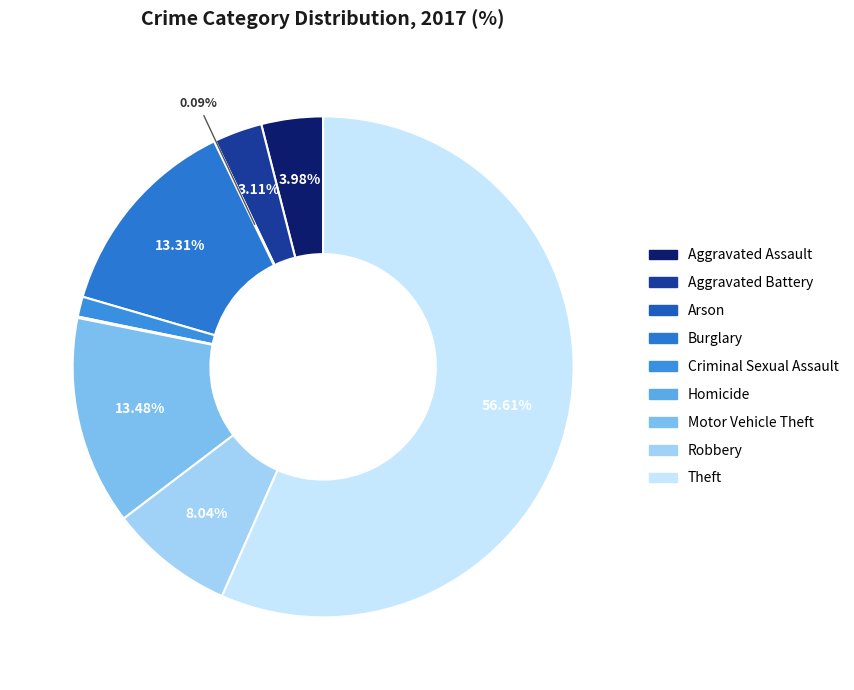

Is it true that Burglary is 13% of the pie?

True